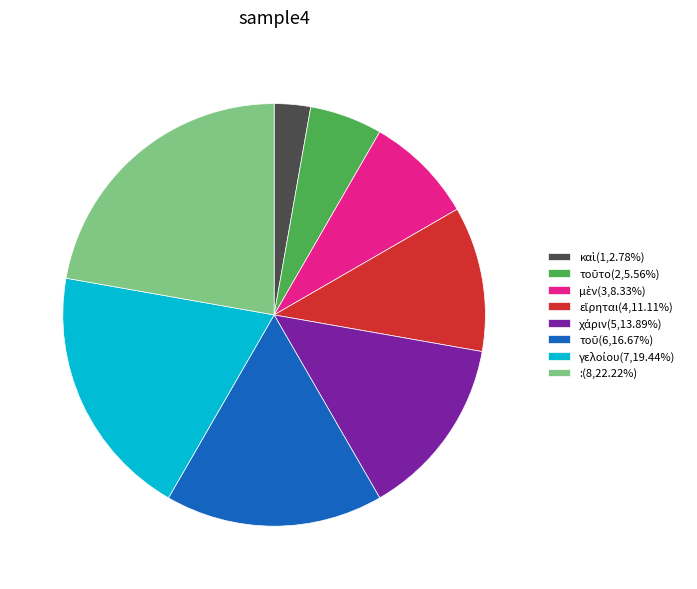

Is there a majority slice in this chart?

No